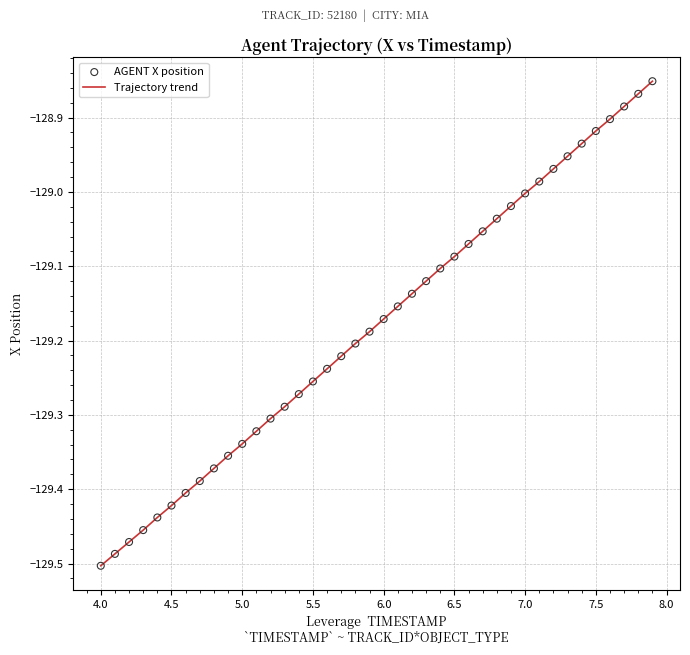

What is the difference between the maximum and minimum values?

0.7